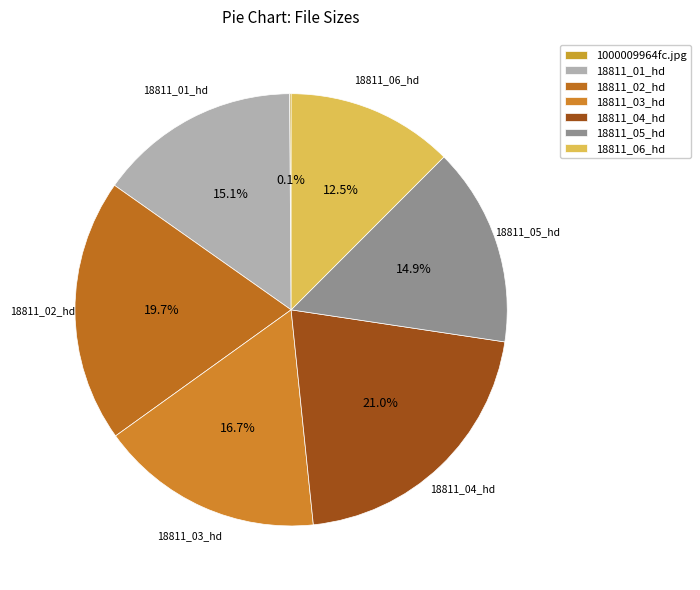

Is it true that 18811_01_hd is 7% of the pie?

False